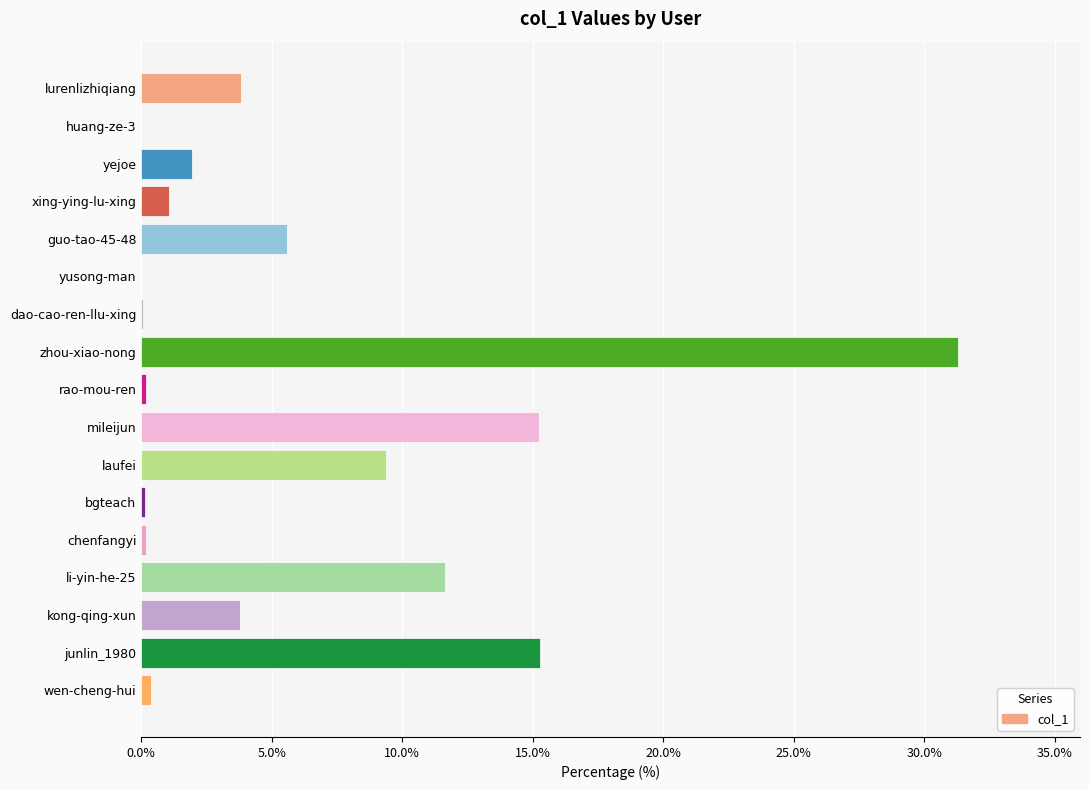

Is it true that the value at kong-qing-xun is 0.9?

False